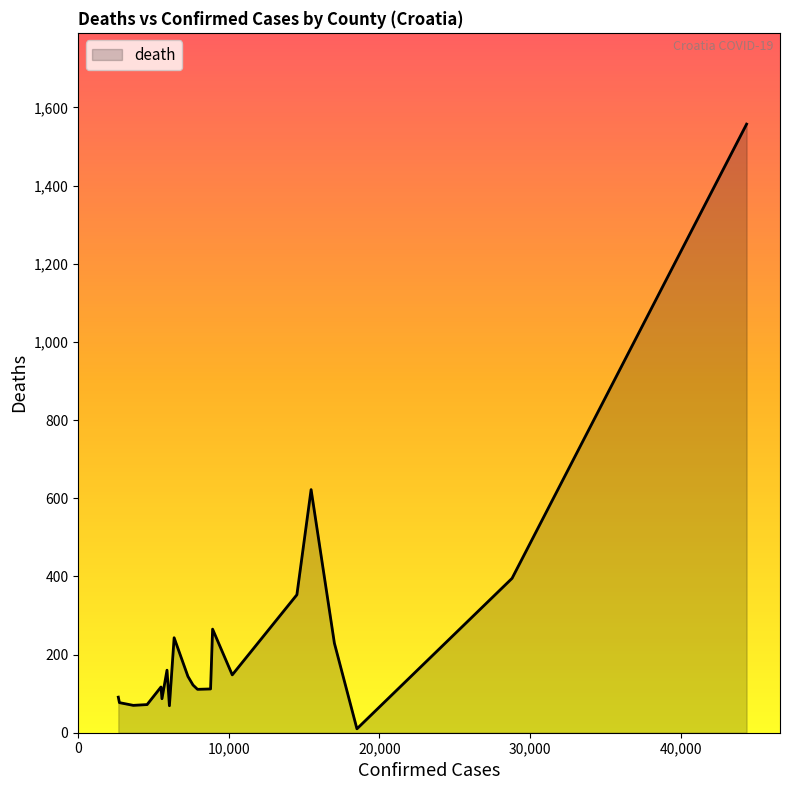

What is the greatest value displayed?

1557